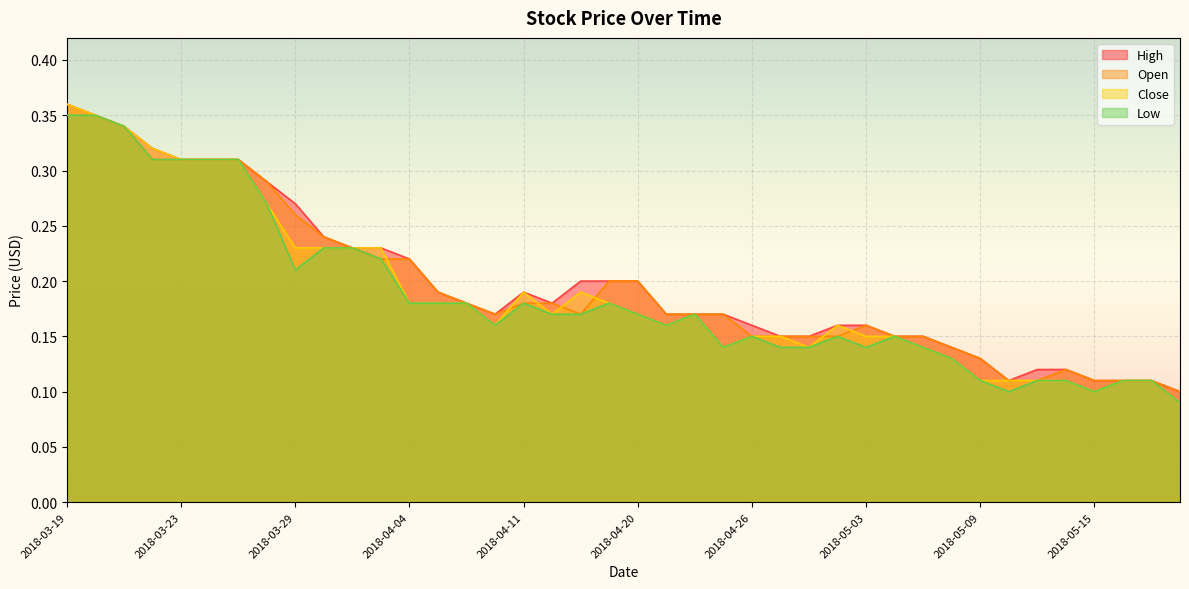

The Close series shows 0.1 at 2018-05-14. True or false?

True